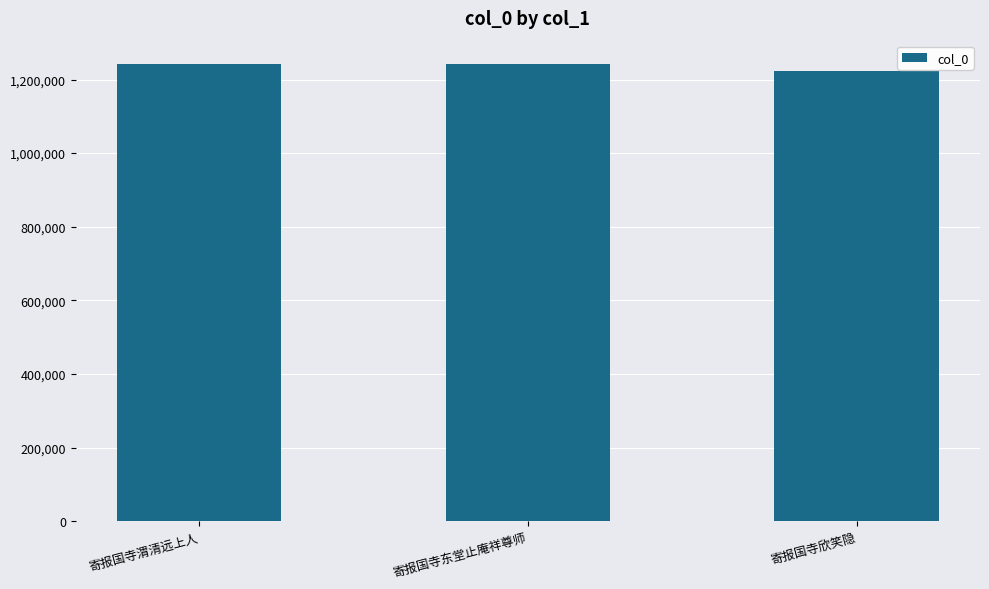

Between 寄报国寺欣笑隐 and 寄报国寺渭清远上人, which is larger?

寄报国寺渭清远上人